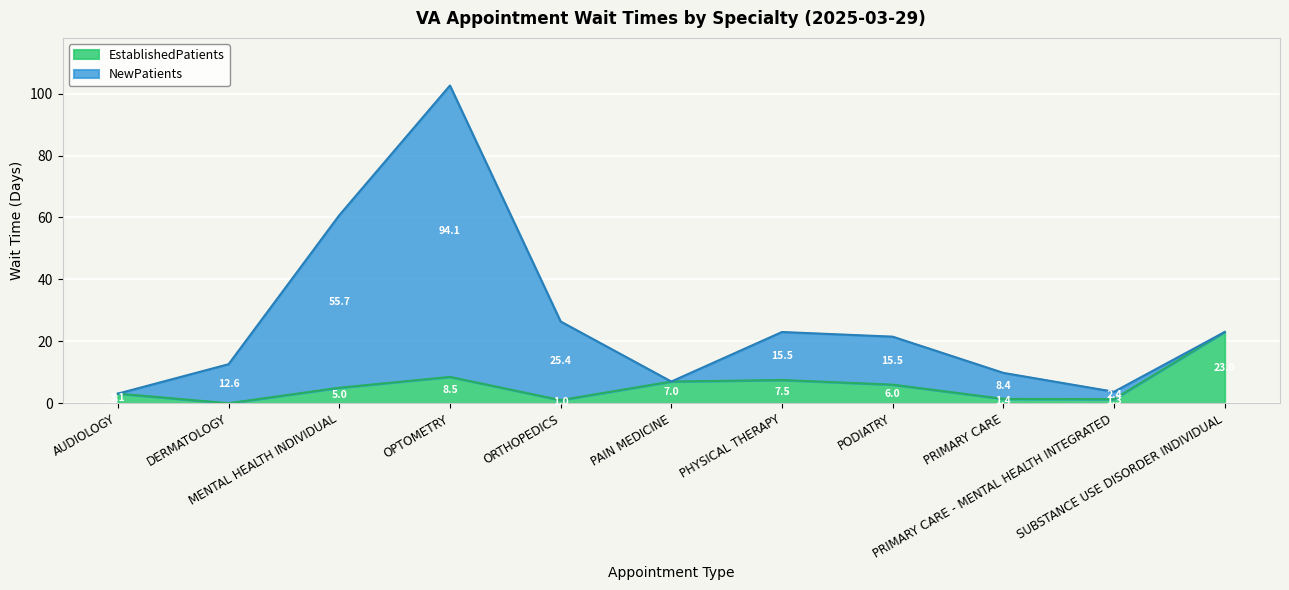

True or false: the data has more than 2 interior local peaks.

False